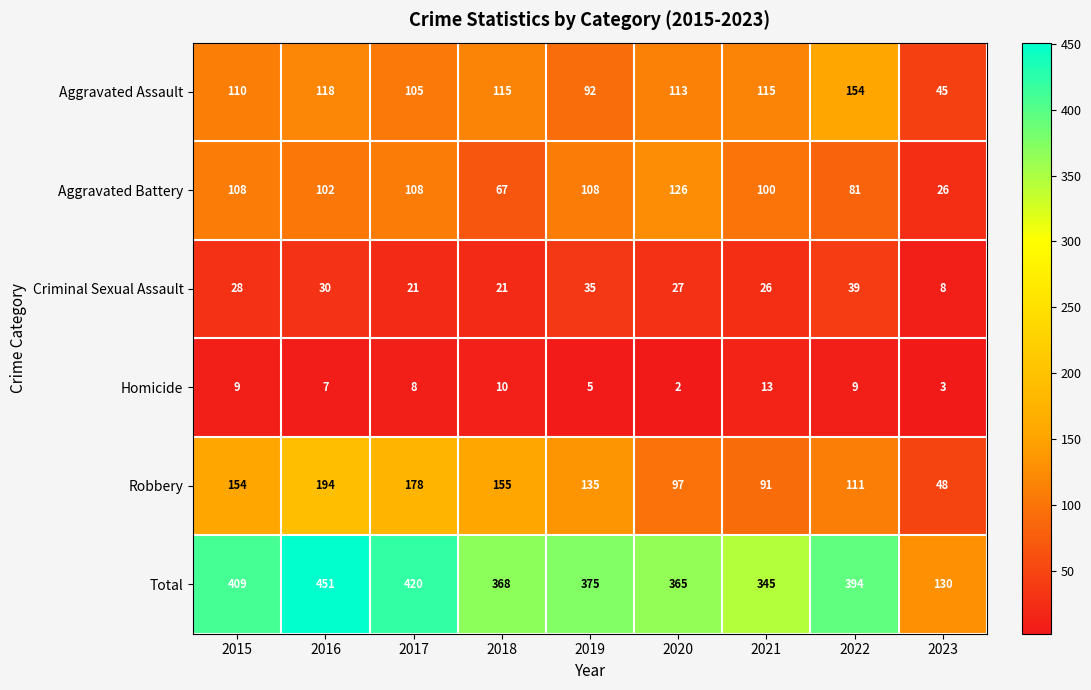

Which series has the largest range (max minus min)?

Total